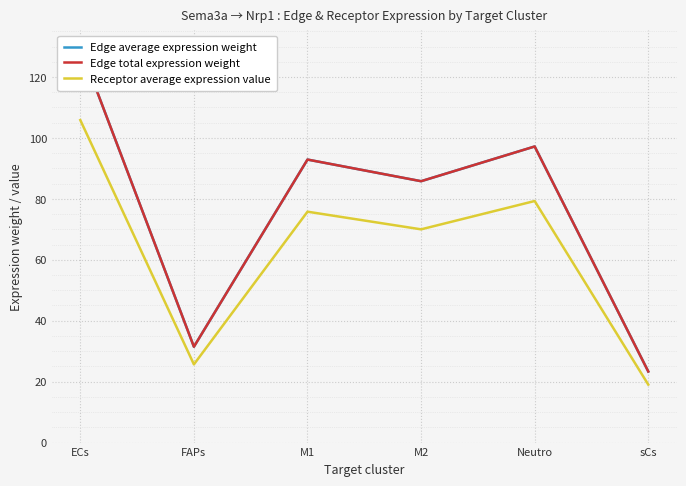

What is the value of the Receptor average expression value point at the 6th from the left?

19.0